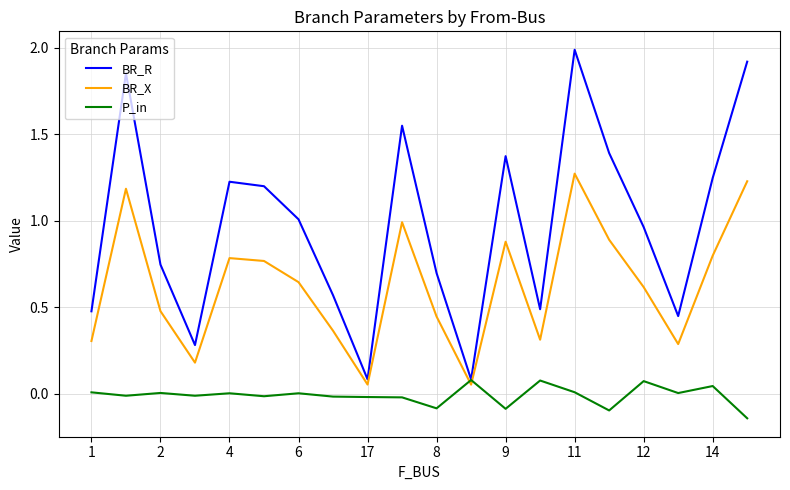

Which series has the widest spread of values?

BR_R